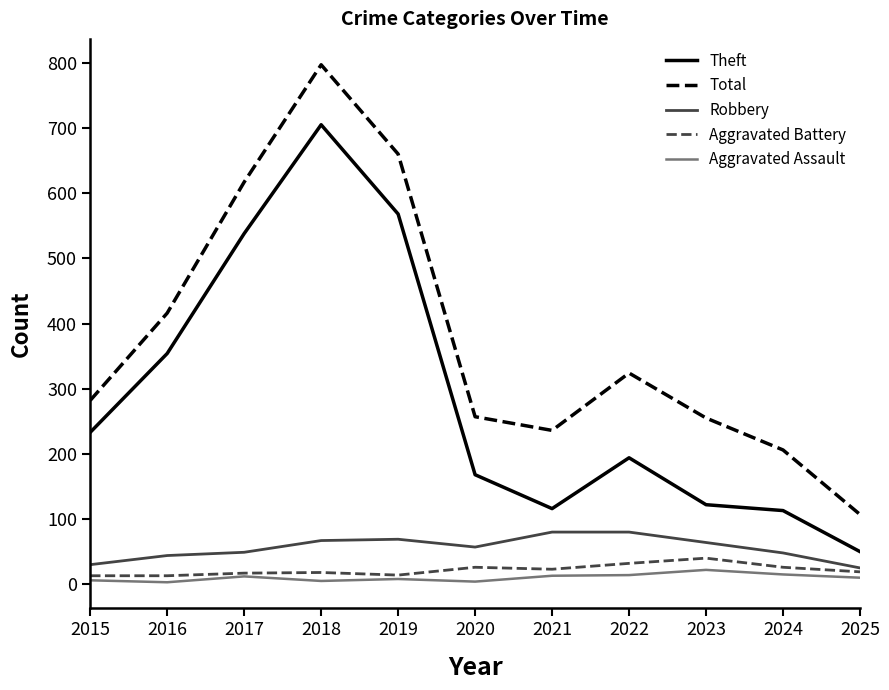

True or false: Aggravated Assault and Theft cross at least once.

False